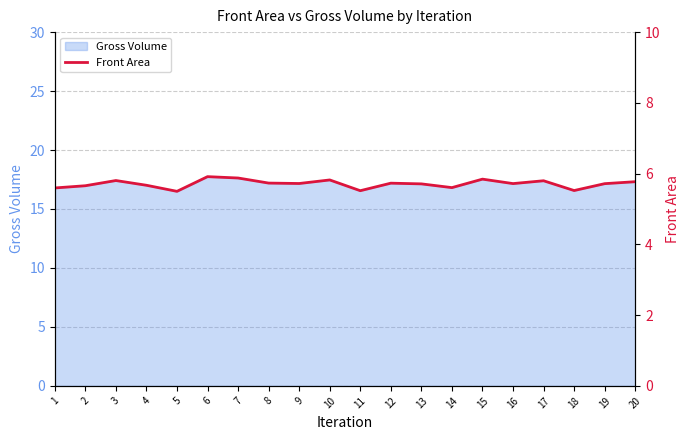

Reading right to left, extract all data points from this chart.

20=5.8	19=5.7	18=5.5	17=5.8	16=5.7	15=5.8	14=5.6	13=5.7	12=5.7	11=5.5	10=5.8	9=5.7	8=5.7	7=5.9	6=5.9	5=5.5	4=5.7	3=5.8	2=5.7	1=5.6